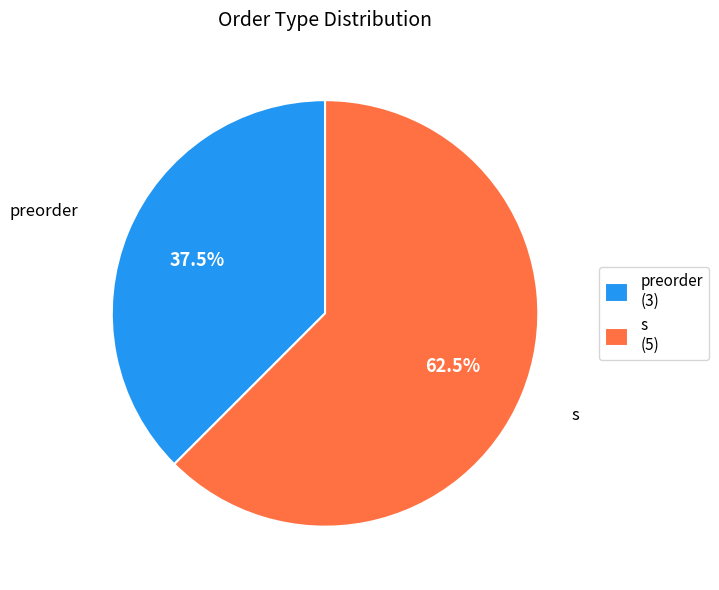

To the nearest percent, what is the difference between the s and preorder slice percentages?

25%